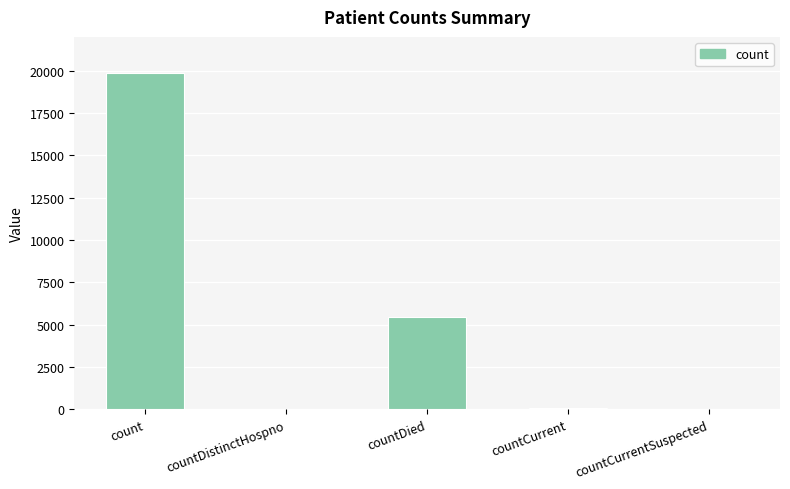

What is the maximum value shown in the chart?

19842